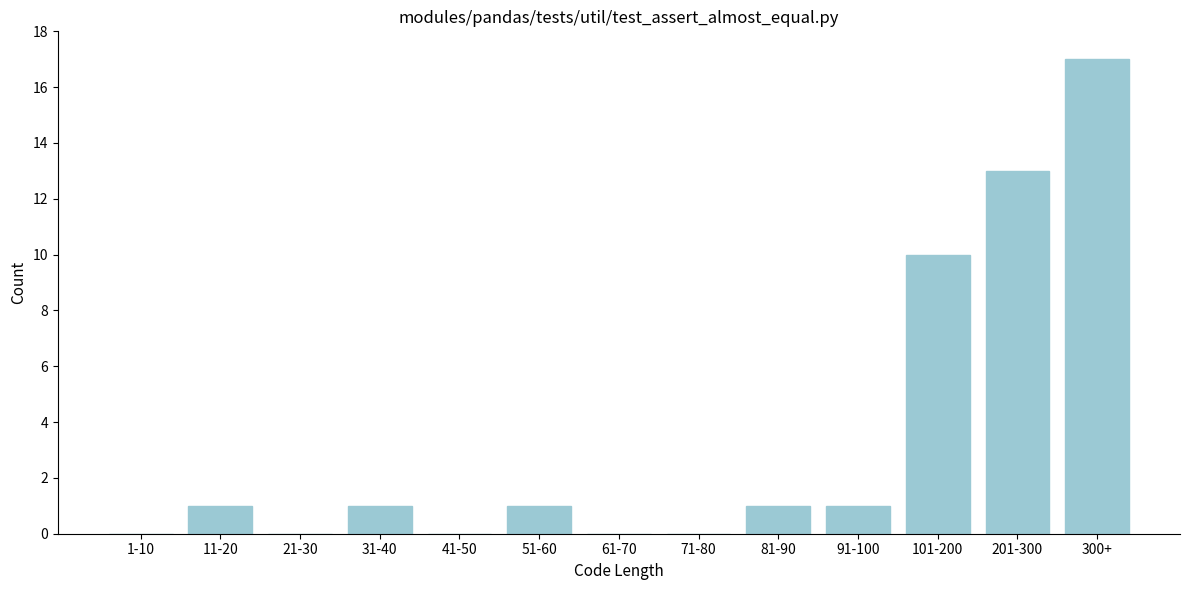

Reading left to right, what are all the values shown in this chart?

1-10=0	11-20=1	21-30=0	31-40=1	41-50=0	51-60=1	61-70=0	71-80=0	81-90=1	91-100=1	101-200=10	201-300=13	300+=17